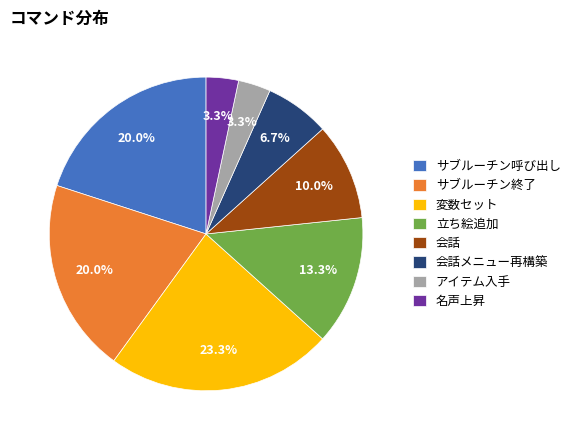

How many segments does this pie chart have?

8